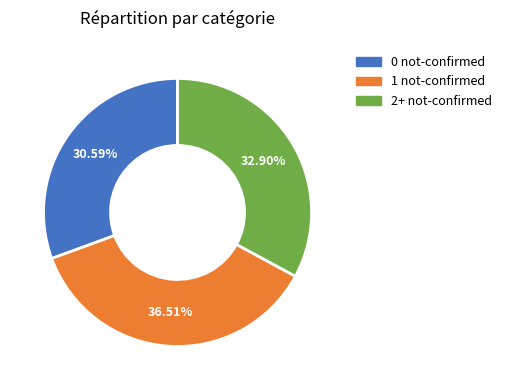

Is the sum of 1 not-confirmed and 0 not-confirmed greater than half?

Yes